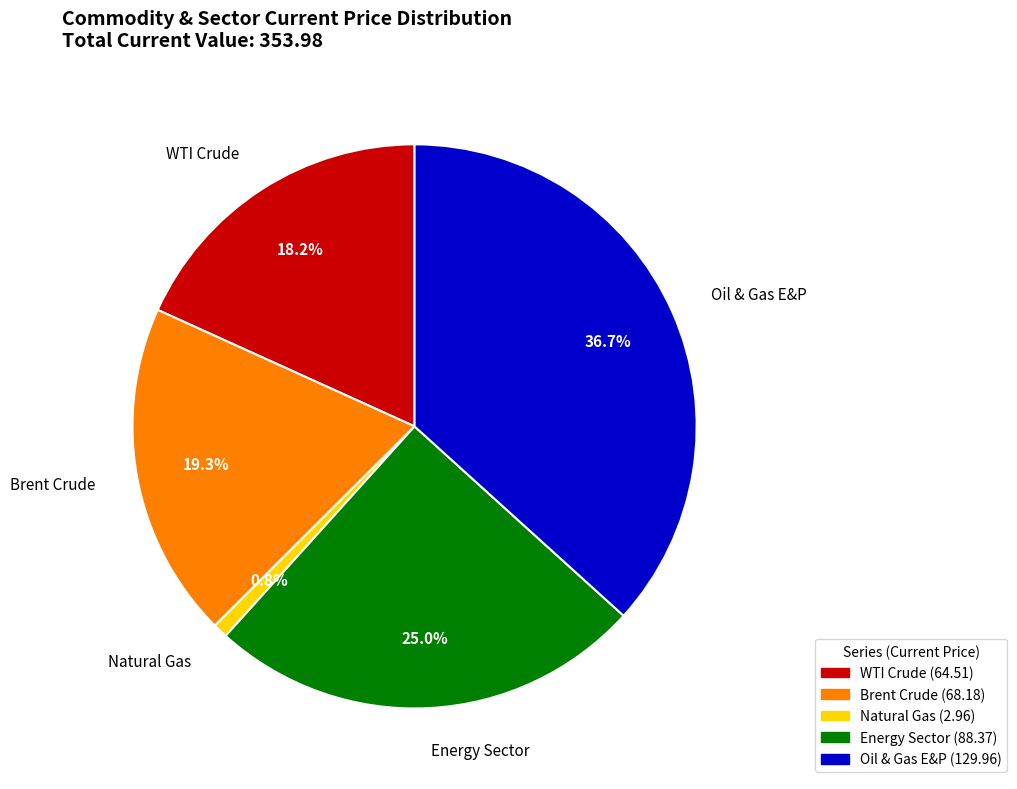

Rank the categories by value from lowest to highest.

Natural Gas, WTI Crude, Brent Crude, Energy Sector, Oil & Gas E&P